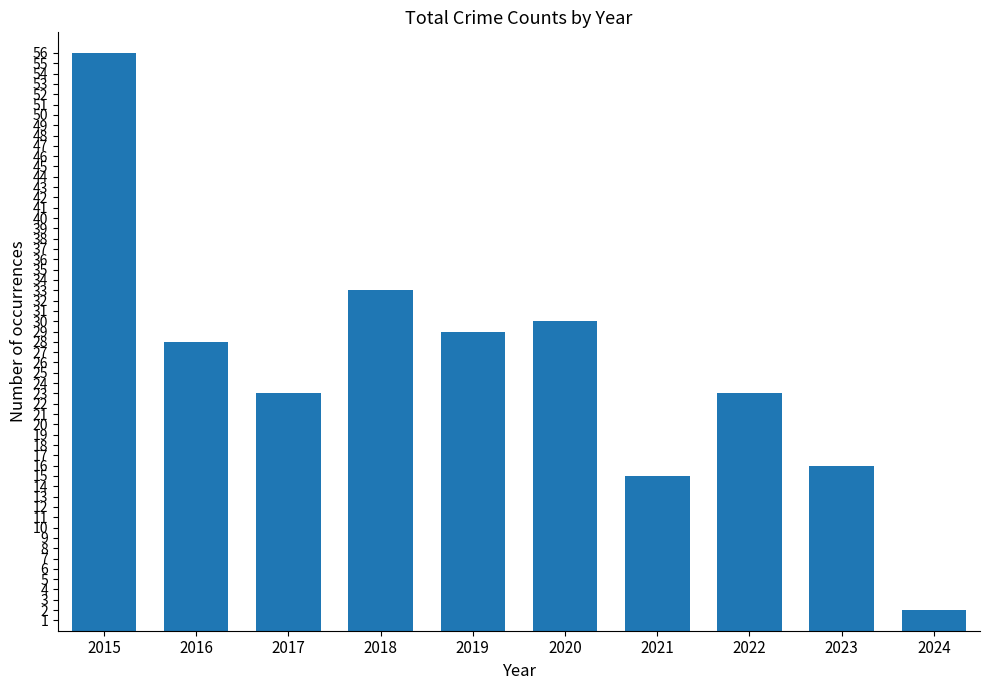

How many values are below 28?

5